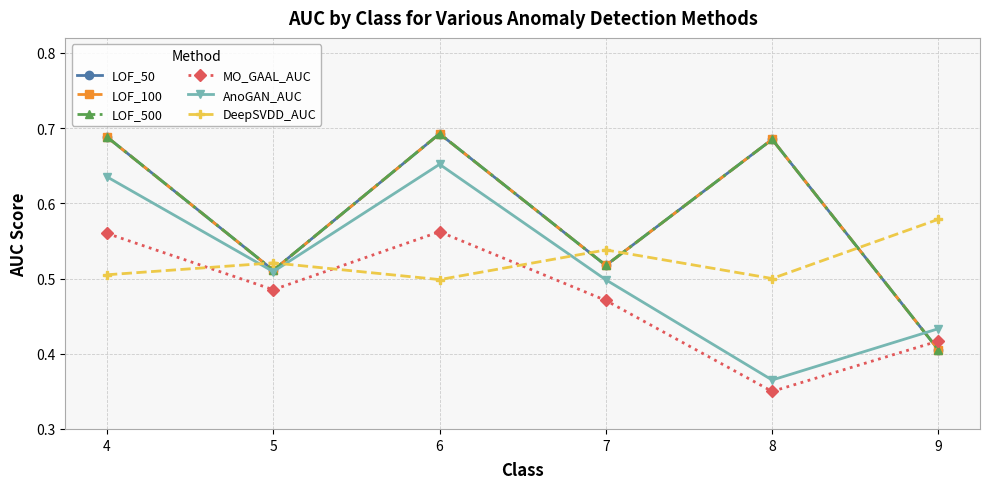

Which category has the lowest value in the LOF_100 series?

9